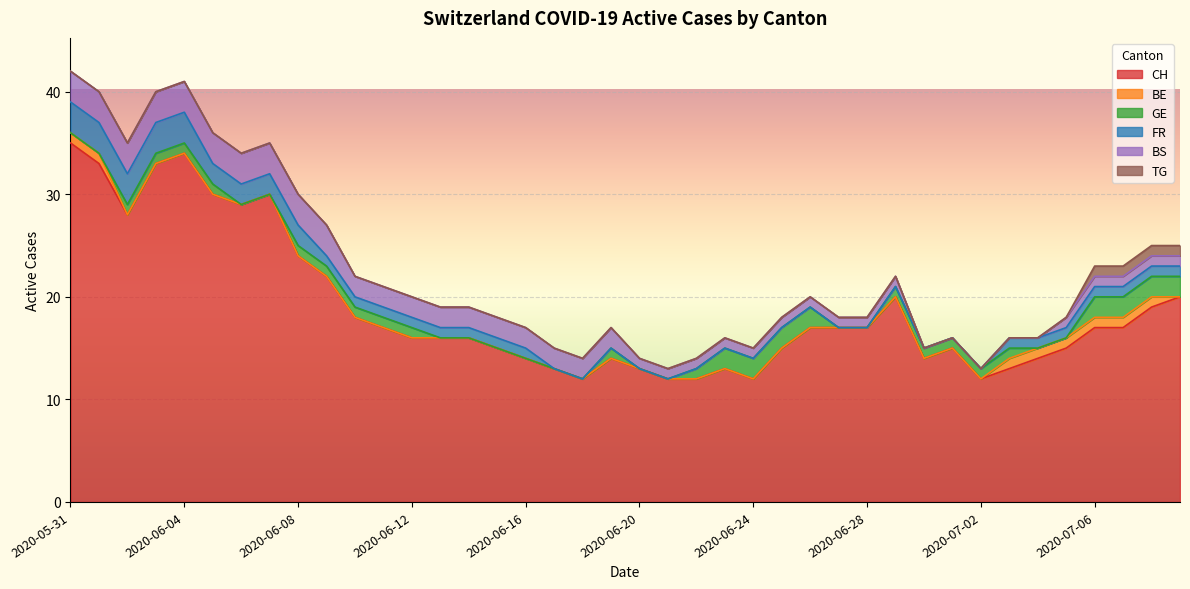

The value of FR at 2020-06-03 is 4. True or false?

False